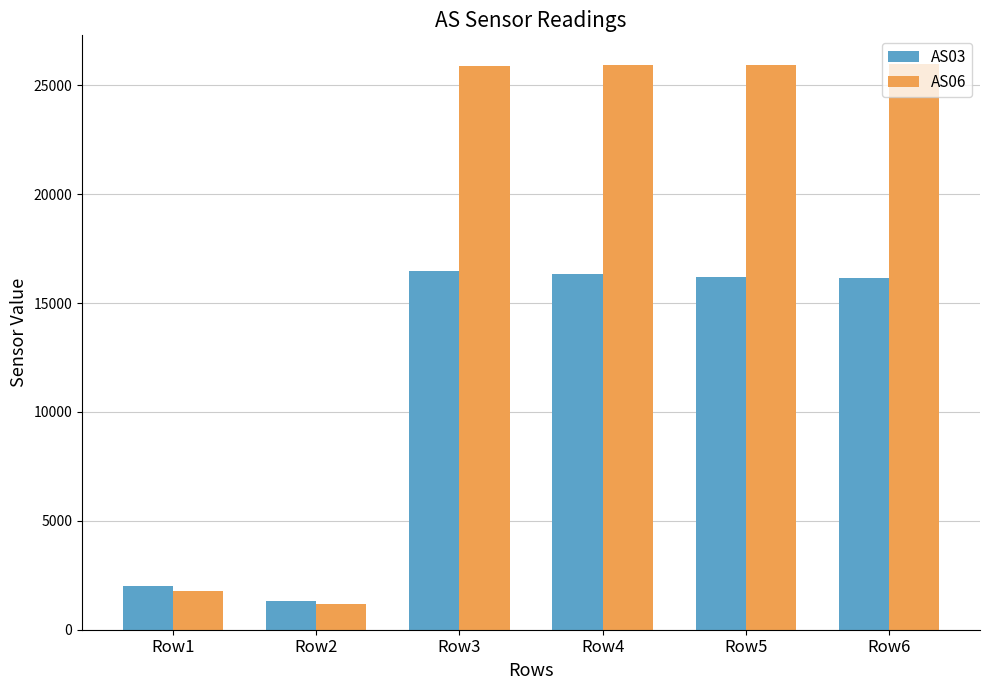

The value of AS03 at Row3 is 16484. True or false?

True